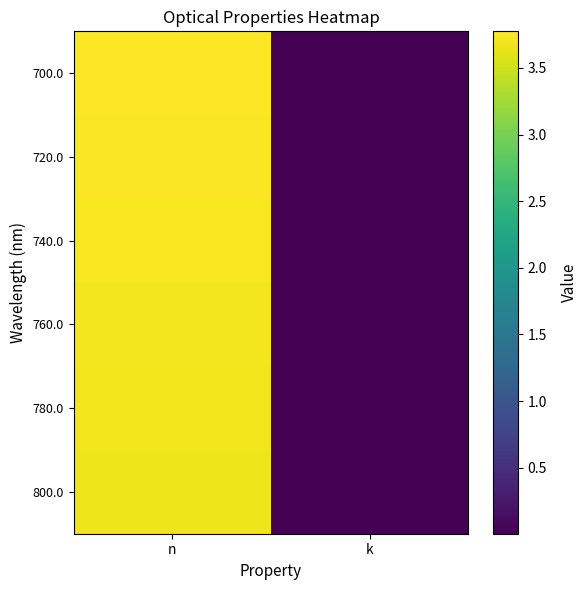

At which category is the sum across all series the highest?

n